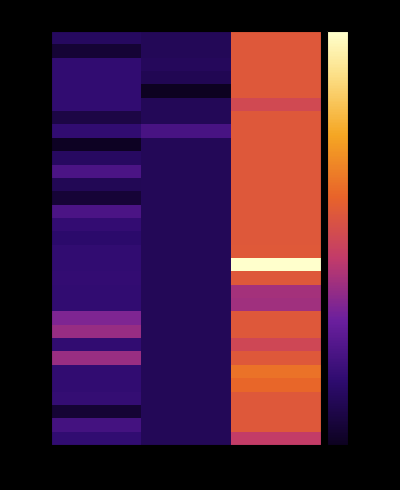

What is the difference between the highest and lowest values at 21?

30.2